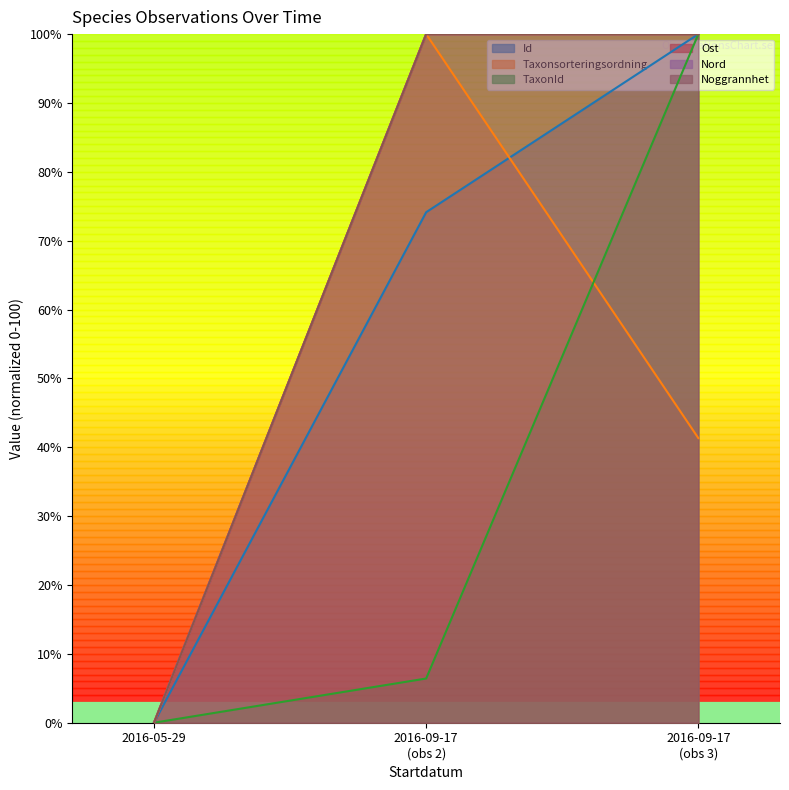

Where is Nord nearest to the value 50?

2016-05-29